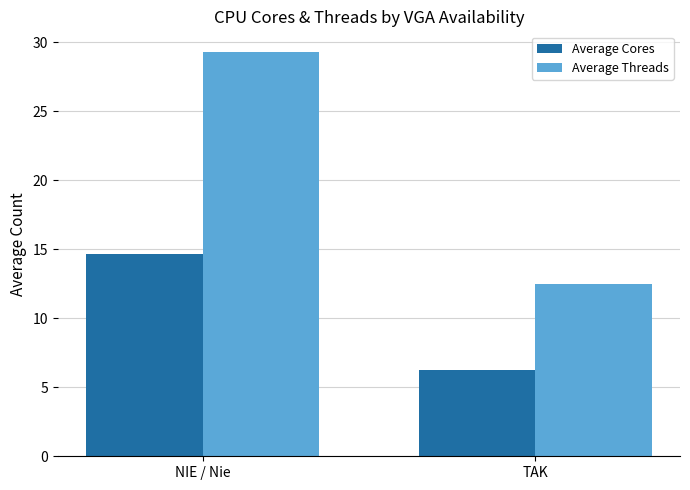

What is the average value of the Average Threads series?

20.9